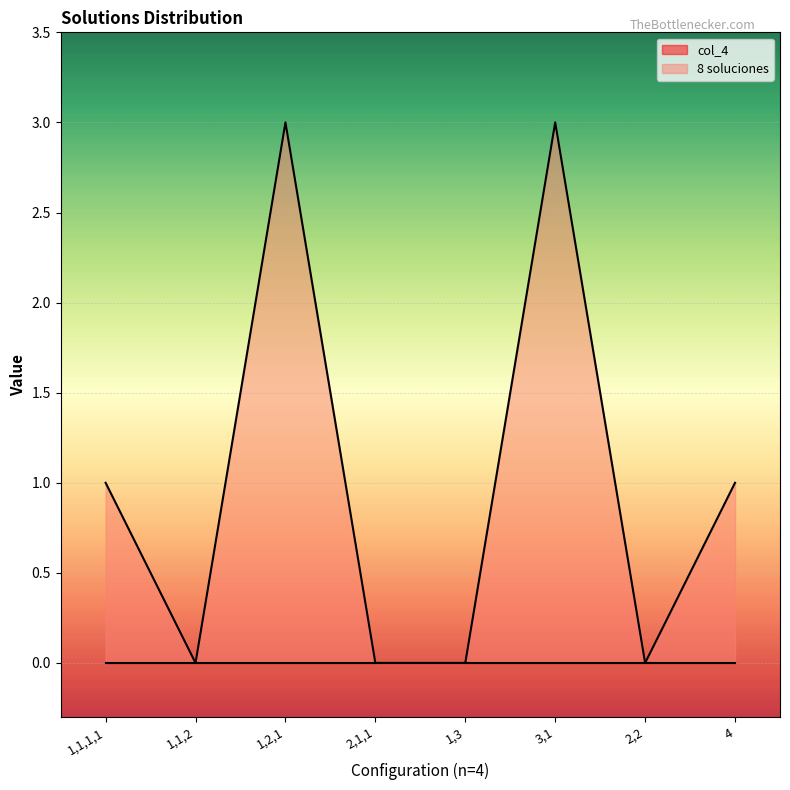

What is the sum of the values at 1,1,1,1 and 4?

2